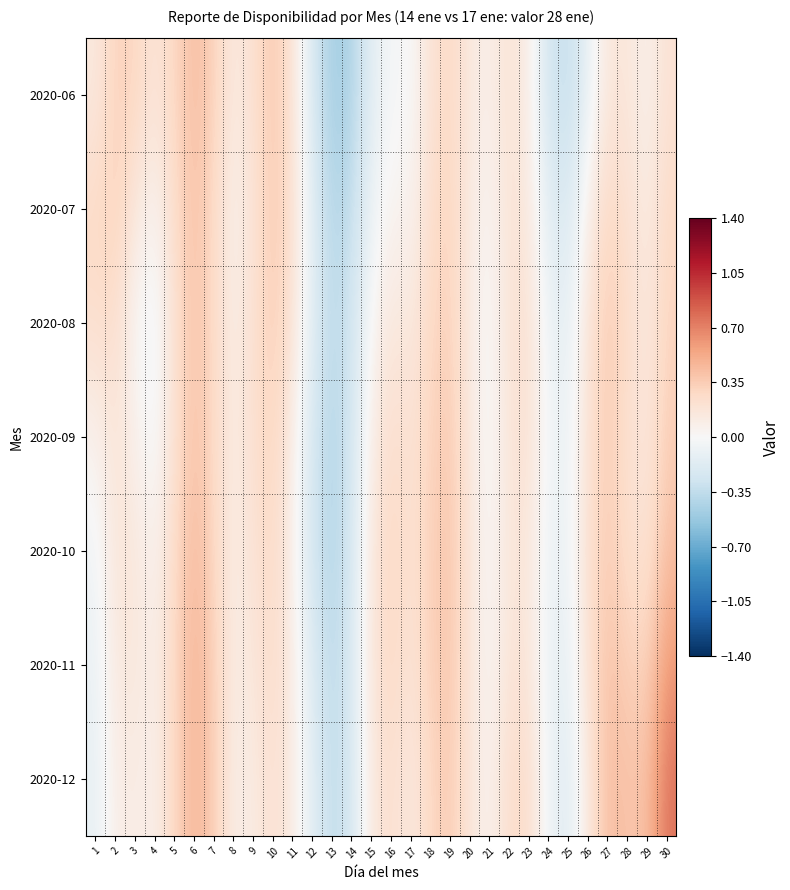

Reading right to left, what are all the values shown in this chart?

2020-06: 30=0.2	29=0.1	28=0.2	27=0.2	26=-0.1	25=-0.3	24=-0.3	23=0.1	22=0.2	21=0.1	20=0.1	19=0.3	18=0.2	17=-0.0	16=-0.0	15=-0.1	14=-0.4	13=-0.5	12=-0.2	11=0.2	10=0.4	9=0.2	8=0.1	7=0.3	6=0.4	5=0.3	4=0.2	3=0.3	2=0.3	1=0.1
2020-07: 30=0.3	29=0.1	28=0.2	27=0.3	26=0.1	25=-0.2	24=-0.2	23=0.1	22=0.2	21=0.0	20=0.1	19=0.3	18=0.2	17=0.0	16=0.0	15=-0.1	14=-0.3	13=-0.4	12=-0.2	11=0.2	10=0.4	9=0.2	8=0.1	7=0.3	6=0.4	5=0.3	4=0.0	3=0.2	2=0.3	1=0.3
2020-08: 30=0.3	29=0.1	28=0.2	27=0.4	26=0.2	25=-0.1	24=-0.1	23=0.2	22=0.2	21=-0.0	20=0.1	19=0.3	18=0.3	17=0.1	16=0.2	15=0.0	14=-0.3	13=-0.4	12=-0.2	11=0.2	10=0.3	9=0.2	8=0.1	7=0.3	6=0.4	5=0.2	4=-0.1	3=0.0	2=0.2	1=0.2
2020-09: 30=0.3	29=0.2	28=0.2	27=0.4	26=0.2	25=-0.1	24=-0.1	23=0.2	22=0.2	21=-0.0	20=0.1	19=0.4	18=0.3	17=0.2	16=0.3	15=0.1	14=-0.3	13=-0.4	12=-0.2	11=0.1	10=0.3	9=0.2	8=0.1	7=0.3	6=0.4	5=0.2	4=-0.0	3=0.1	2=0.2	1=0.1
2020-10: 30=0.4	29=0.2	28=0.2	27=0.4	26=0.2	25=-0.1	24=-0.1	23=0.2	22=0.2	21=0.0	20=0.2	19=0.4	18=0.3	17=0.2	16=0.3	15=0.2	14=-0.2	13=-0.4	12=-0.3	11=0.1	10=0.3	9=0.2	8=0.1	7=0.3	6=0.5	5=0.3	4=0.0	3=0.2	2=0.2	1=-0.1
2020-11: 30=0.6	29=0.3	28=0.3	27=0.4	26=0.2	25=-0.1	24=-0.1	23=0.2	22=0.2	21=0.0	20=0.2	19=0.4	18=0.3	17=0.2	16=0.3	15=0.2	14=-0.2	13=-0.4	12=-0.2	11=0.1	10=0.3	9=0.2	8=0.1	7=0.3	6=0.5	5=0.3	4=0.1	3=0.2	2=0.1	1=-0.1
2020-12: 30=0.8	29=0.4	28=0.4	27=0.4	26=0.2	25=-0.2	24=-0.1	23=0.3	22=0.2	21=0.1	20=0.2	19=0.4	18=0.3	17=0.1	16=0.2	15=0.1	14=-0.2	13=-0.4	12=-0.2	11=0.1	10=0.2	9=0.1	8=0.1	7=0.3	6=0.5	5=0.3	4=0.1	3=0.1	2=0.1	1=-0.1